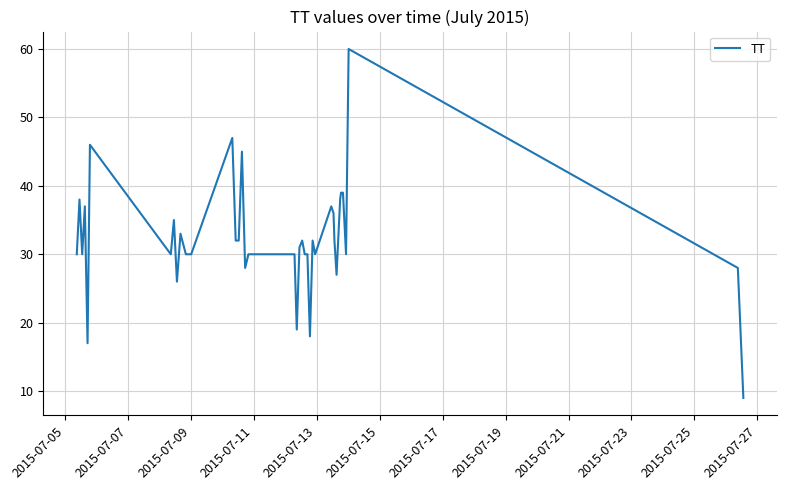

What is the difference between the maximum and minimum values?

51